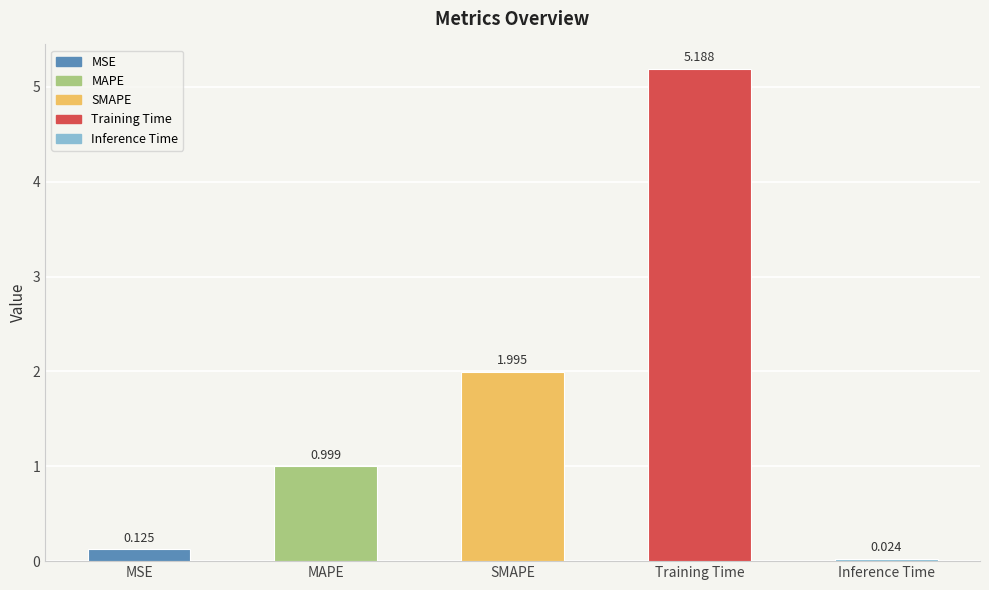

Which category has the highest value across all series?

Training Time